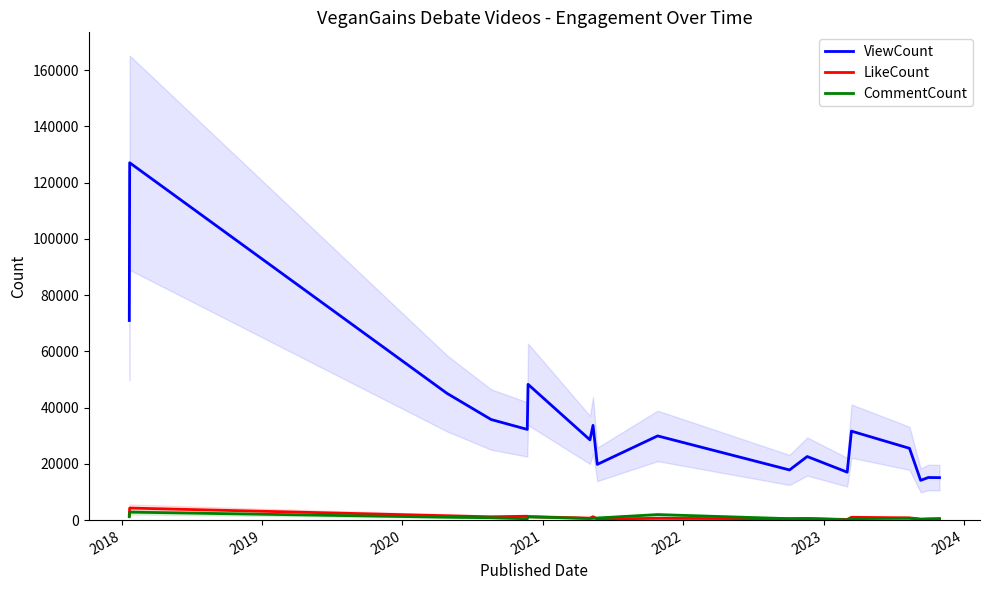

True or false: CommentCount and ViewCount intersect in this chart.

False